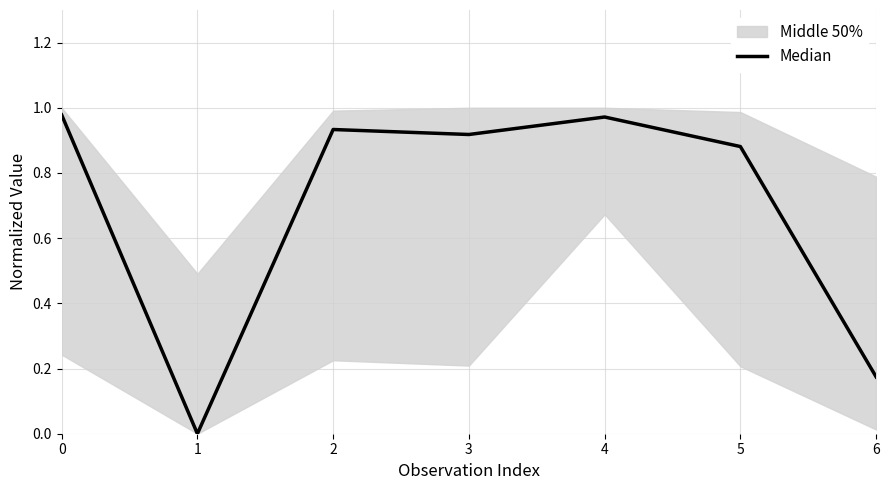

Where is the data nearest to the value 0?

1